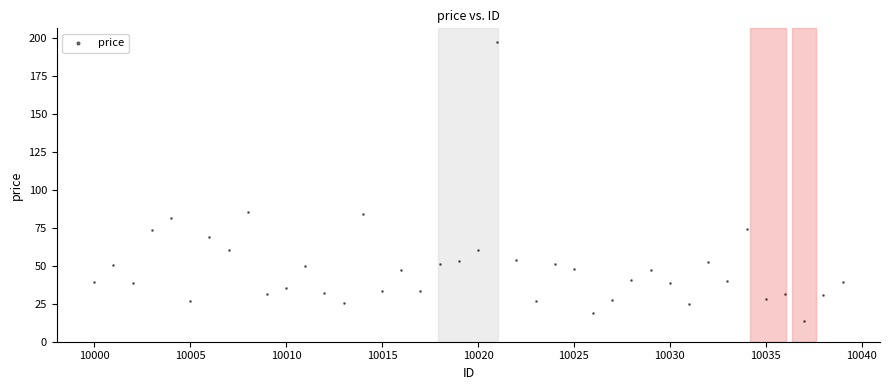

What is the range of X values (max minus min)?

39.0